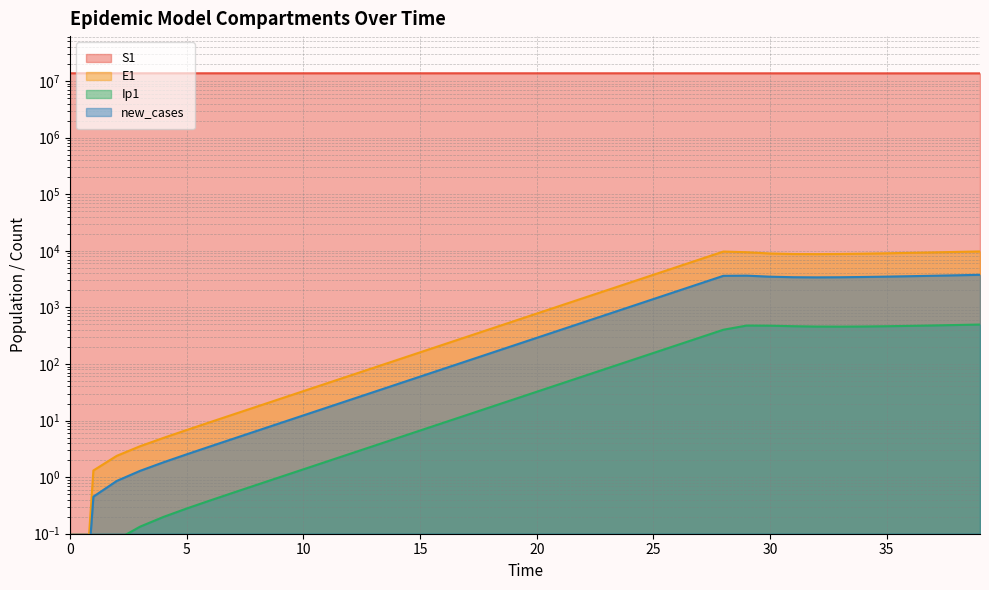

Count the number of data series in this chart.

4